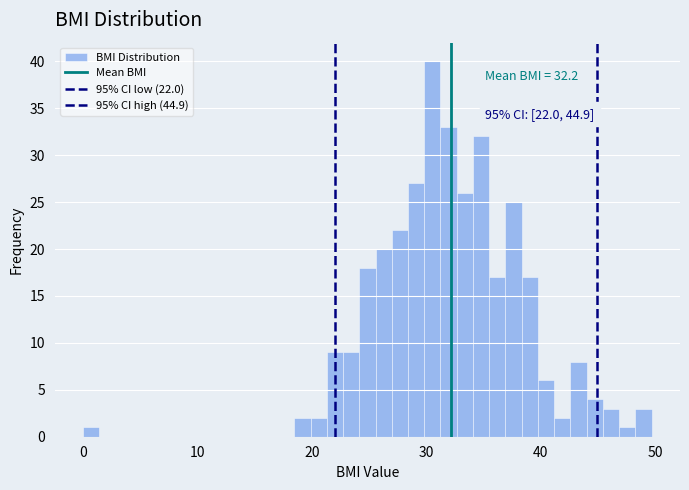

Read against the x-axis, roughly where is the centre of the tallest bar?

31